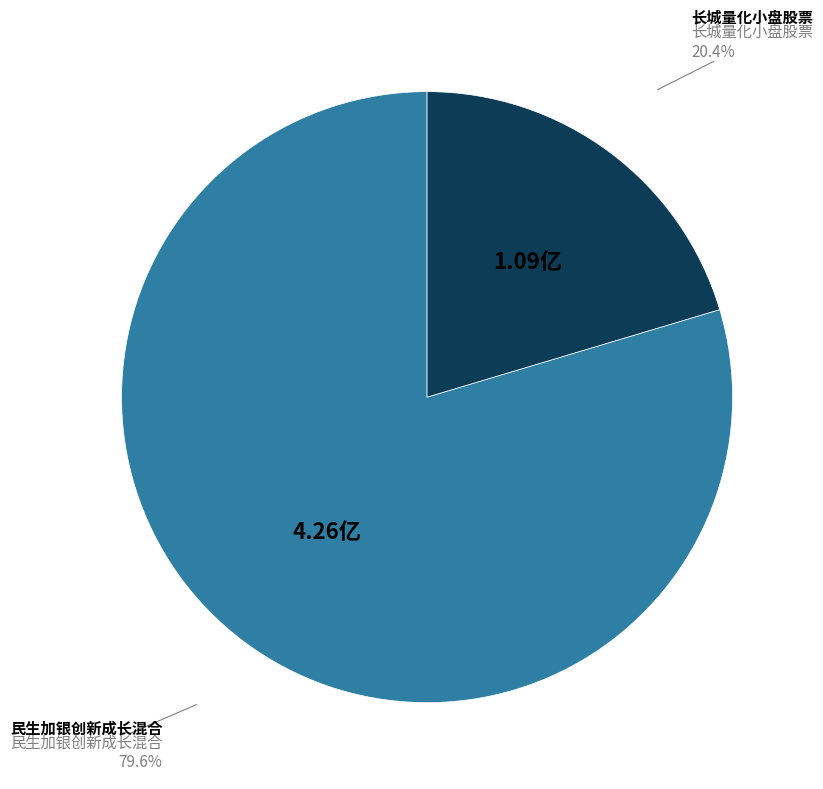

Is there a majority slice in this chart?

Yes